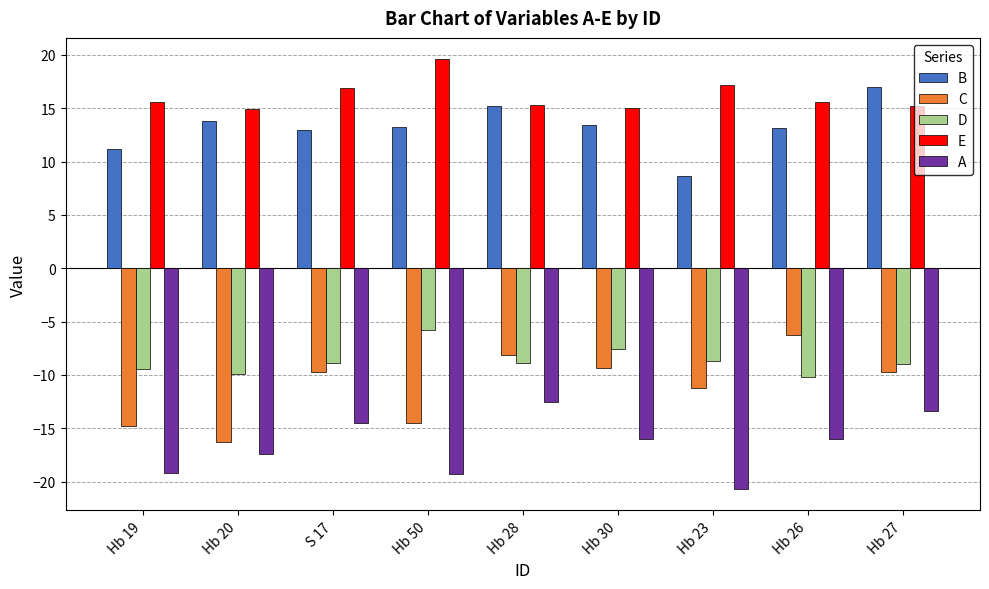

What is the sum of all D values?

-78.3